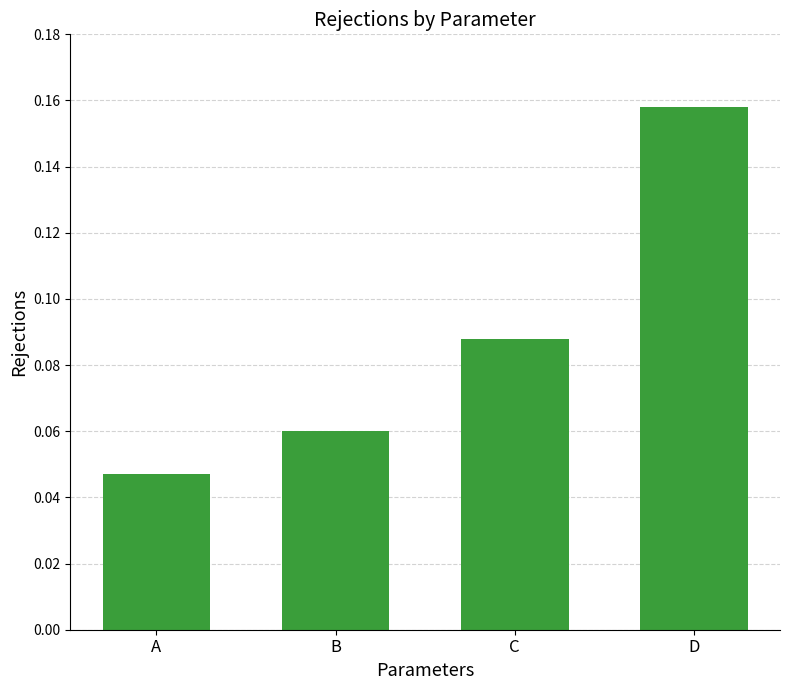

Between D and C, which is larger?

D